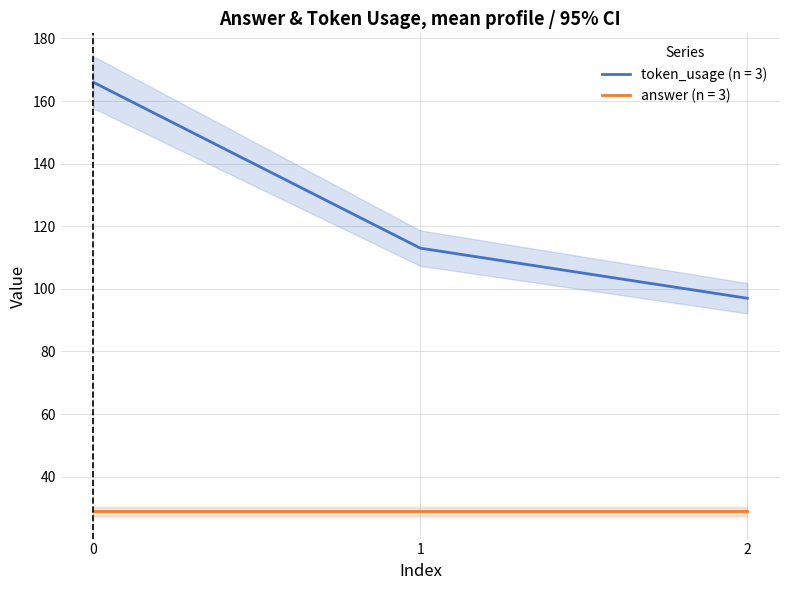

What value does the data have at 0, to the nearest 10?

170